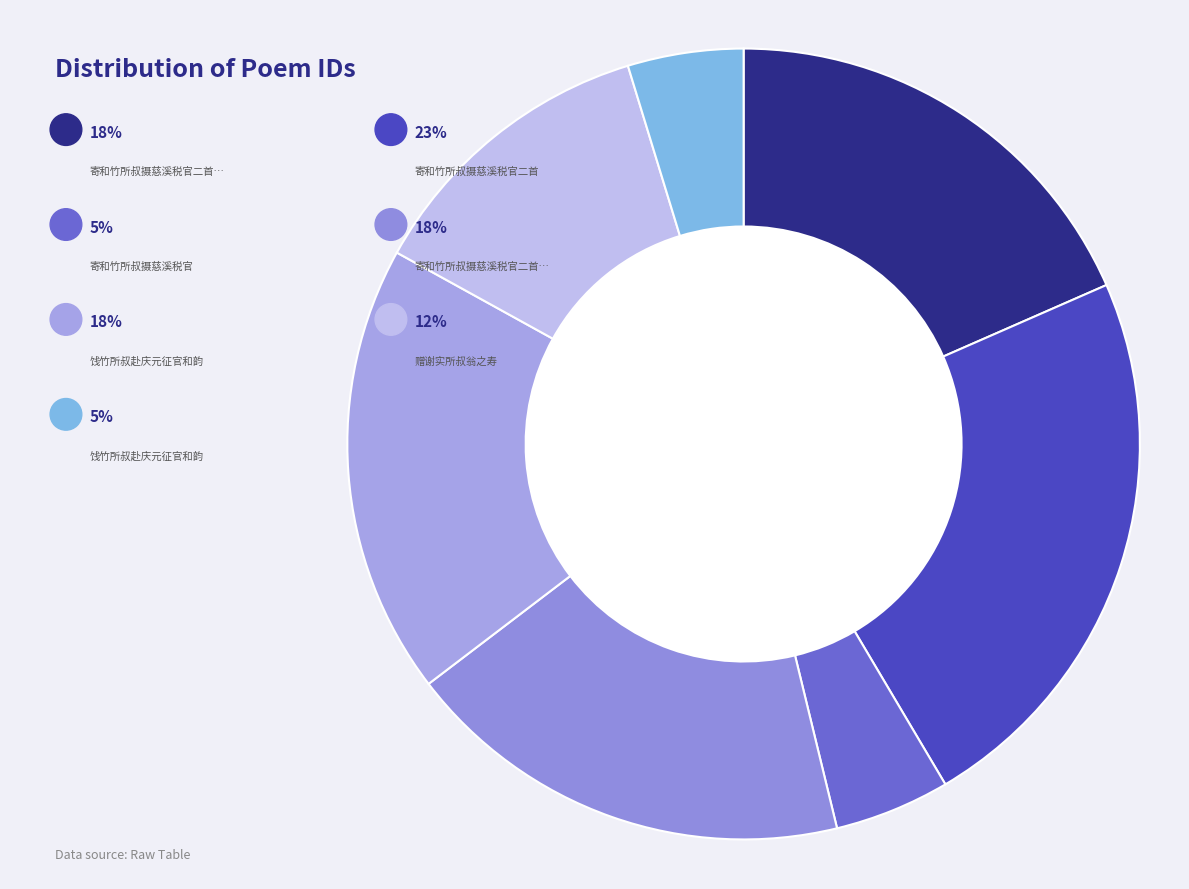

Do 寄和竹所叔摄慈溪税官二首 and 寄和竹所叔摄慈溪税官 together represent more than half of the pie?

No